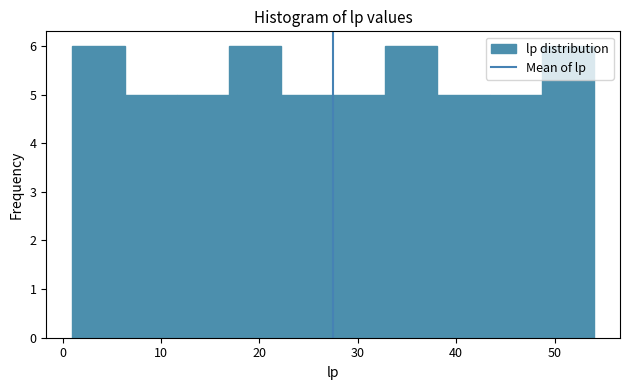

Reading left to right, list every bar in this chart as the range it spans on the x-axis followed by its height. Neither the bar edges nor the heights are printed on the chart, so give them approximately, as read against the axes.

1.0 to 6.3: 6
6.3 to 11.6: 5
11.6 to 16.9: 5
16.9 to 22.2: 6
22.2 to 27.5: 5
27.5 to 32.8: 5
32.8 to 38.1: 6
38.1 to 43.4: 5
43.4 to 48.7: 5
48.7 to 54.0: 6